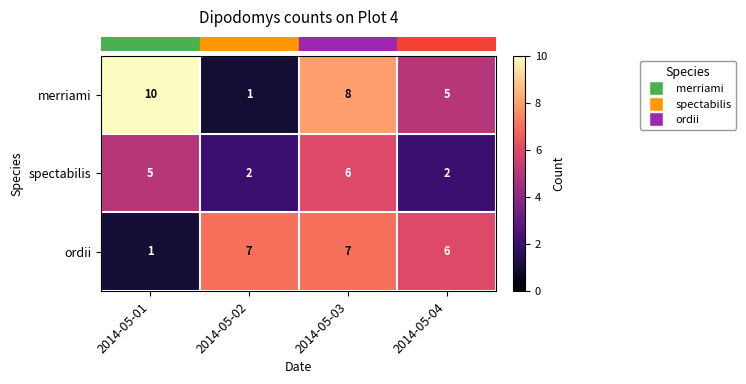

At which label is ordii closest to 4?

2014-05-04